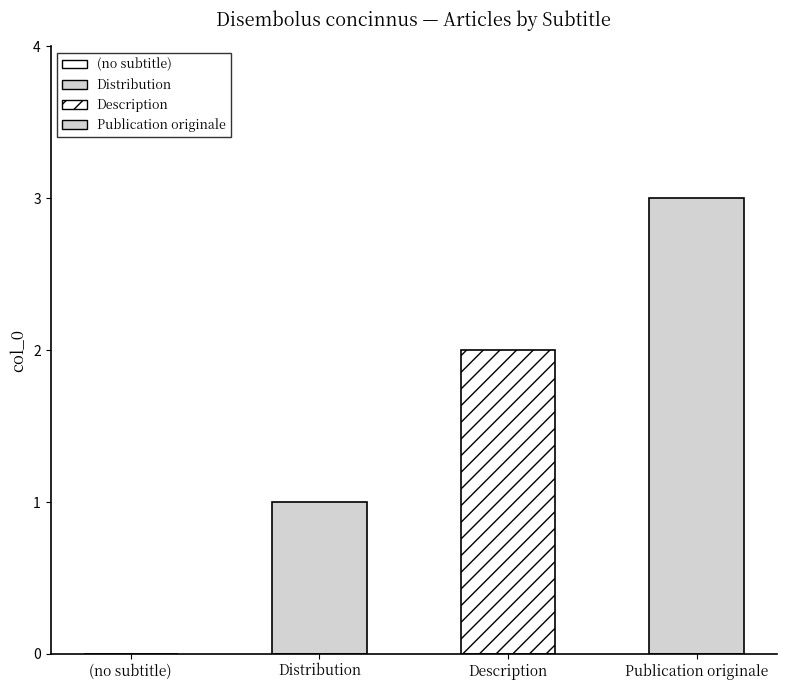

What position from the left is (no subtitle)?

1